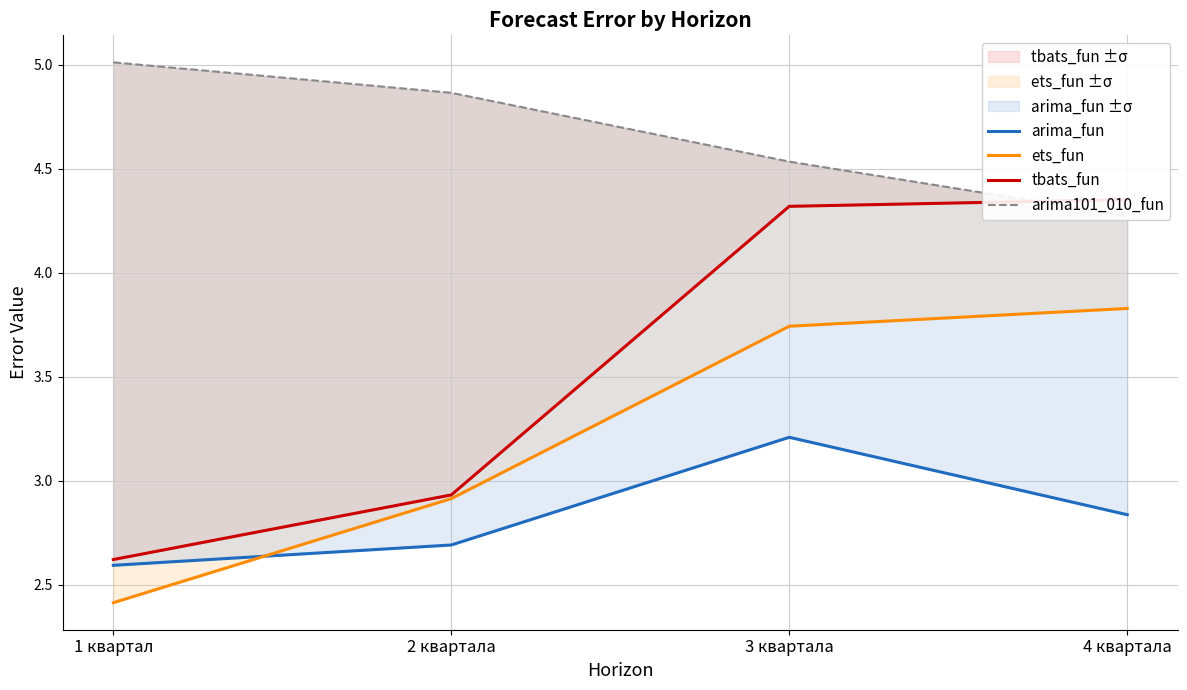

What are all the series names shown in the legend?

arima_fun, ets_fun, tbats_fun, arima101_010_fun